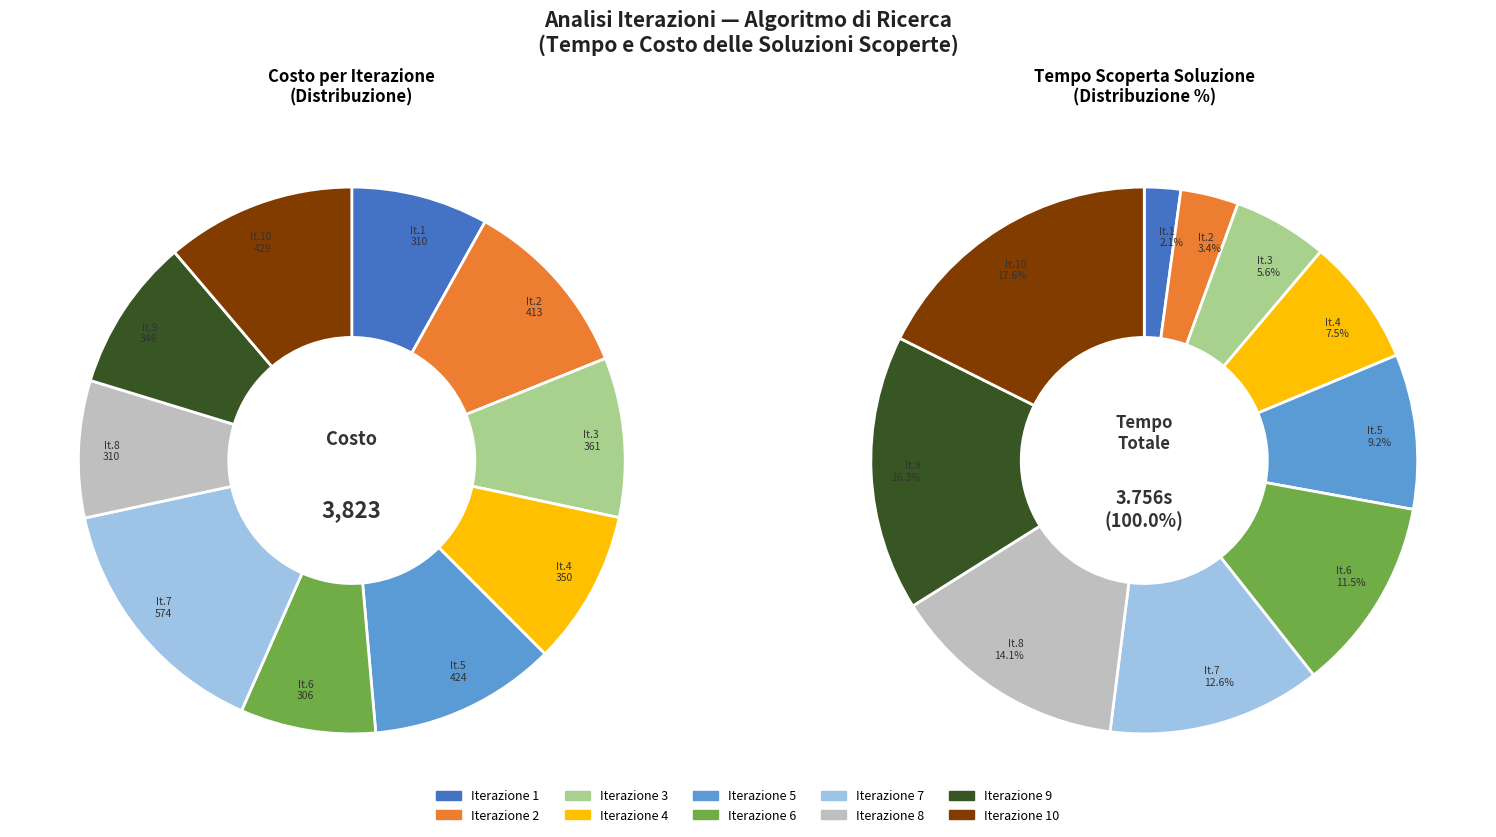

To the nearest percent, what portion does 3 represent?

6%